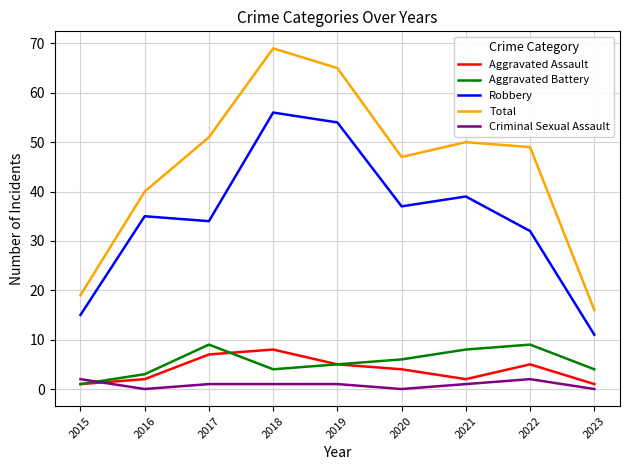

True or false: Total and Aggravated Battery cross at least once.

False